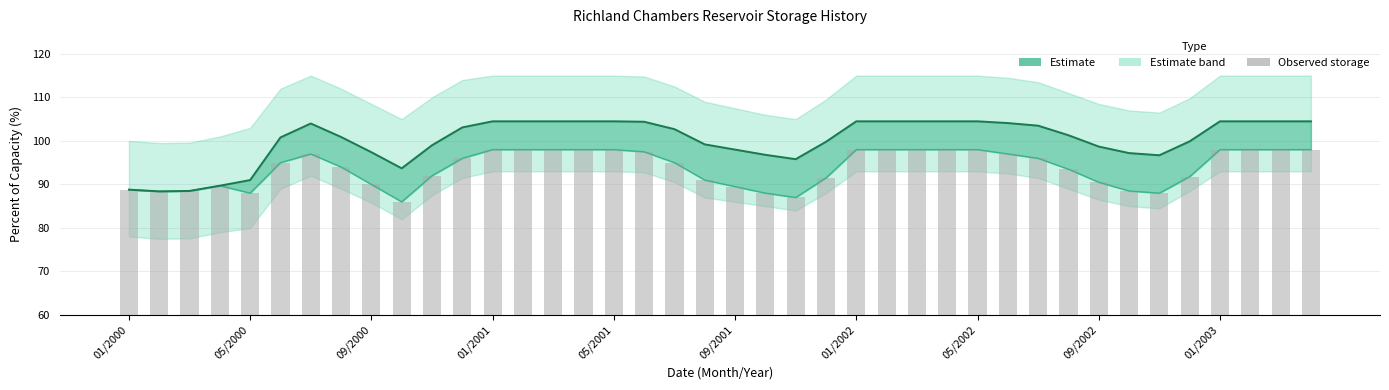

Where is the data nearest to the value 92?

10